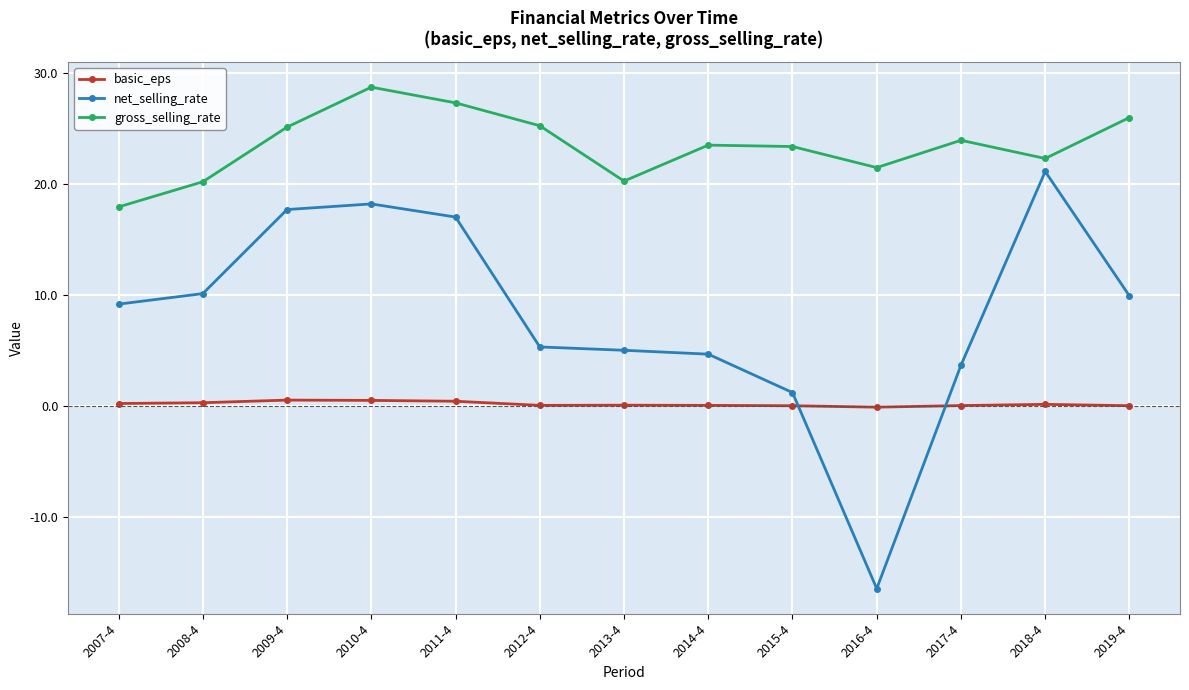

At which label does gross_selling_rate first exceed 23?

2009-4